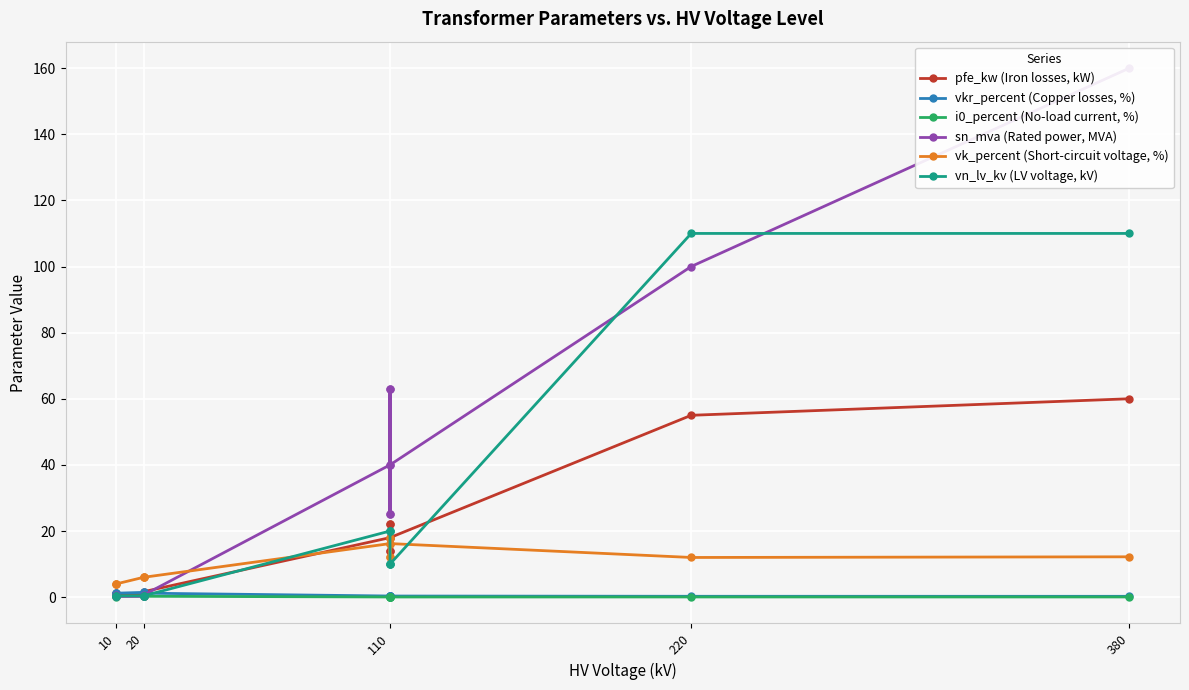

How many values in the pfe_kw (Iron losses, kW) series are below 14?

6